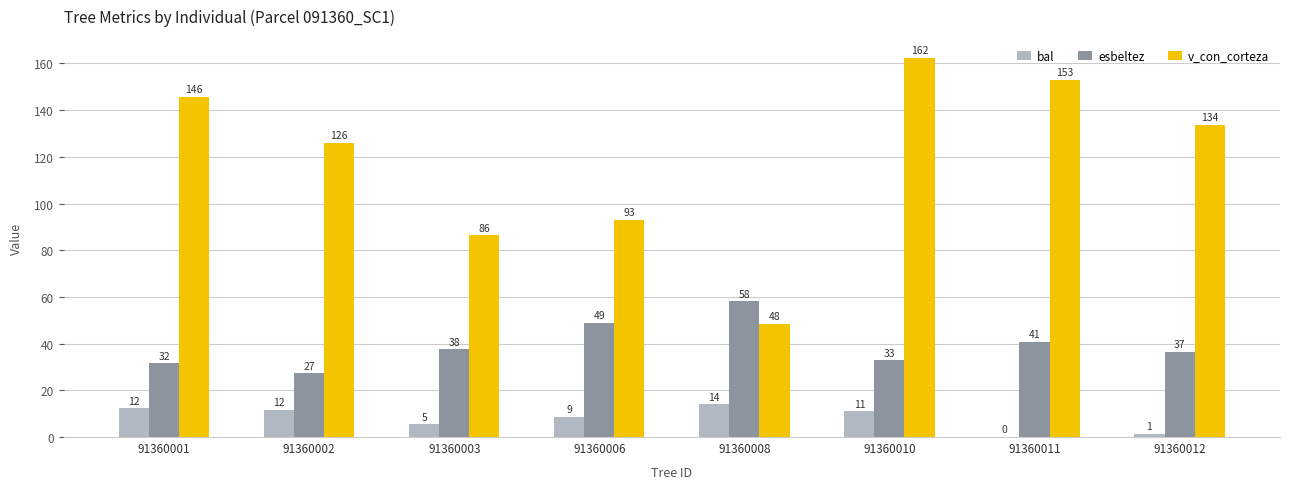

What is the sum of the bal values at 91360011 and 91360006?

8.7